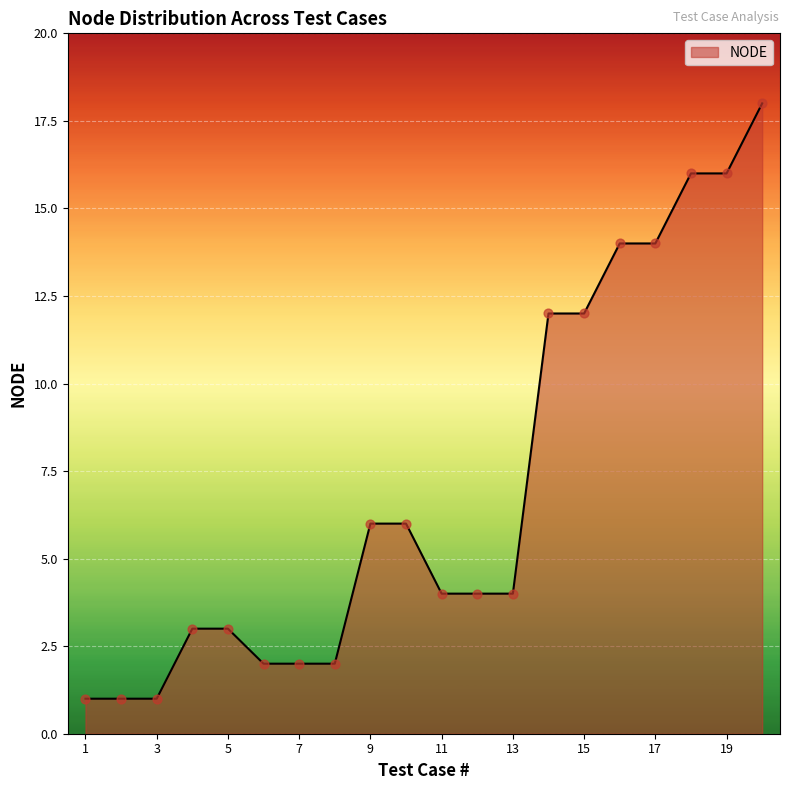

What is the greatest value displayed?

18